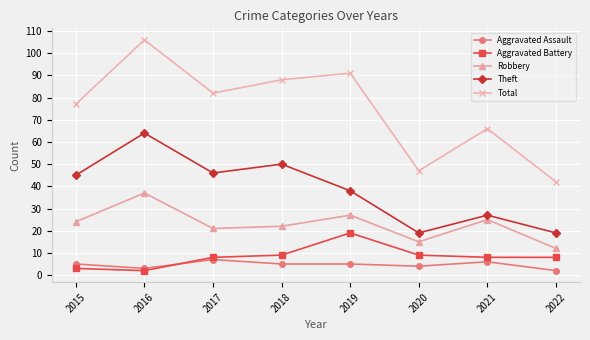

What is the total value across all series at 2016?

212